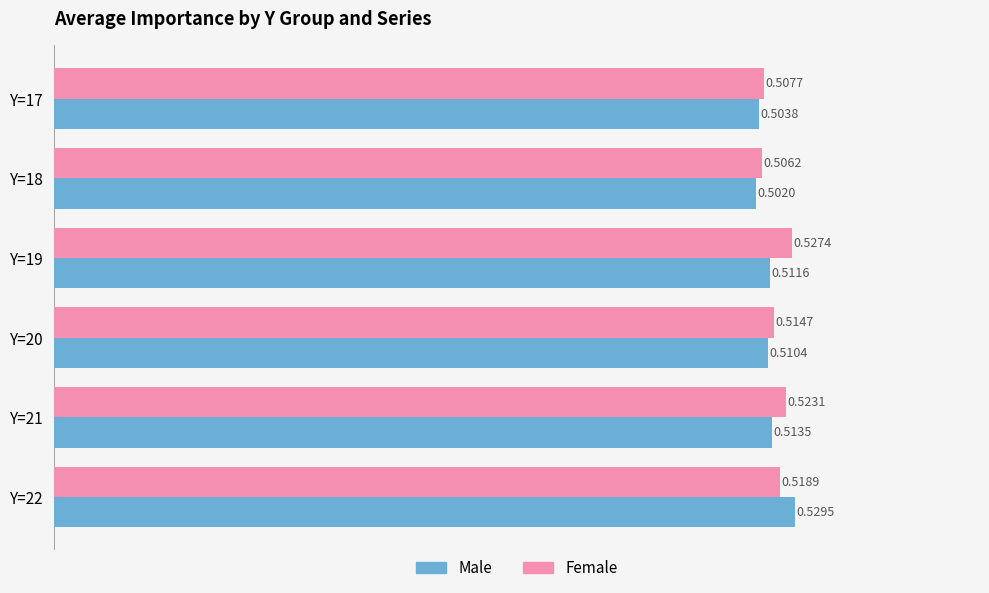

Which category has the lowest value in the Female series?

Y=18